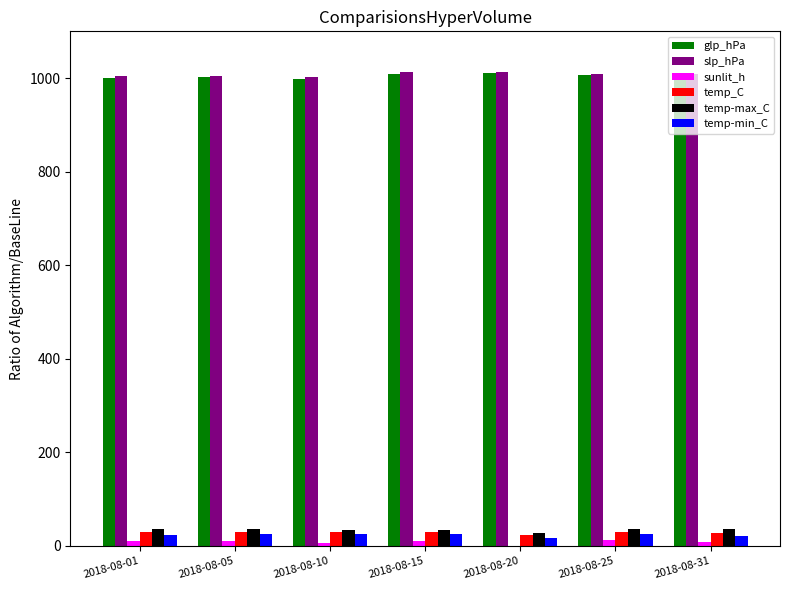

Where does the sunlit_h series first go above 9?

2018-08-01